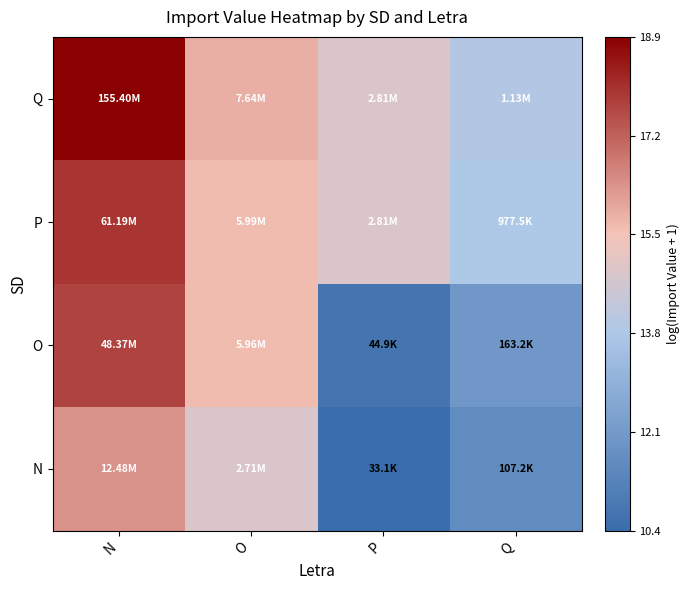

Between N and Q, which is larger?

N